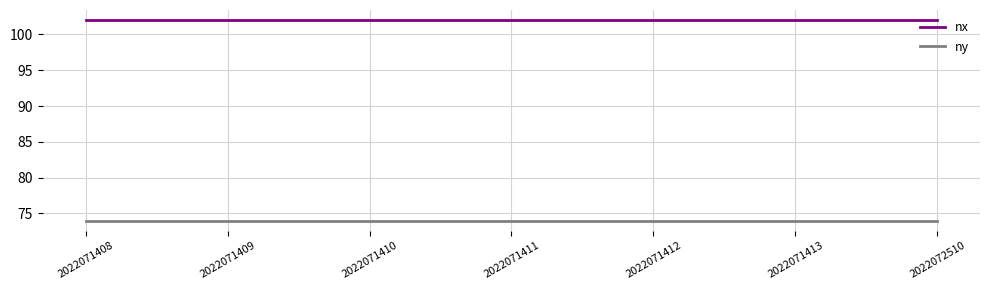

Is the value of nx at 2022071413 greater than the value of ny at 2022071413?

Yes